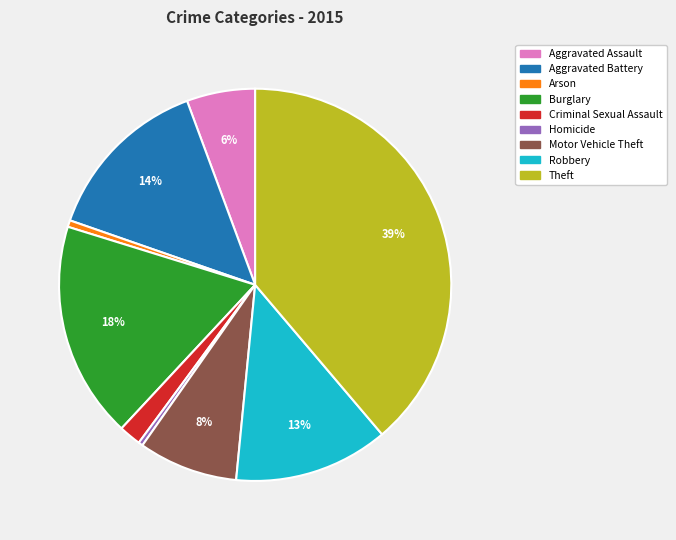

How many segments does this pie chart have?

9